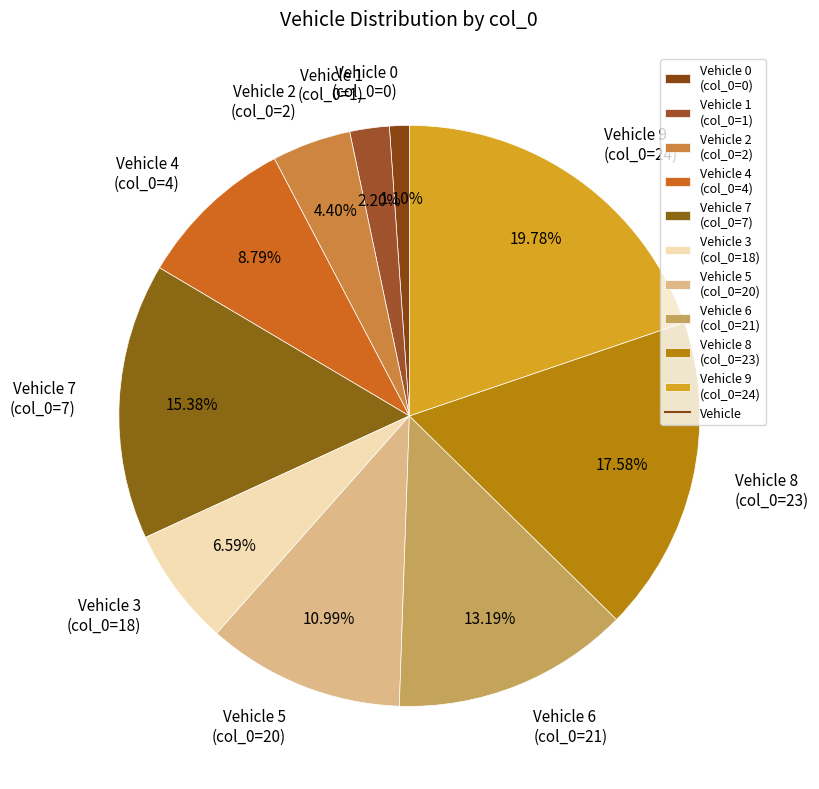

Rank the categories by value from lowest to highest.

Vehicle 0 (col_0=0), Vehicle 1 (col_0=1), Vehicle 2 (col_0=2), Vehicle 3 (col_0=18), Vehicle 4 (col_0=4), Vehicle 5 (col_0=20), Vehicle 6 (col_0=21), Vehicle 7 (col_0=7), Vehicle 8 (col_0=23), Vehicle 9 (col_0=24)